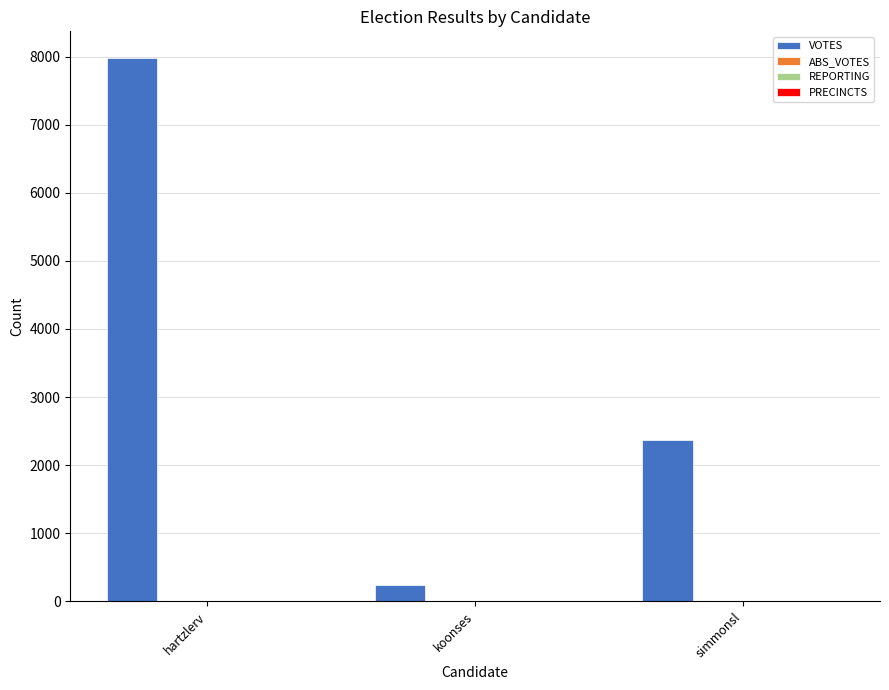

How many data points does each series have?

3